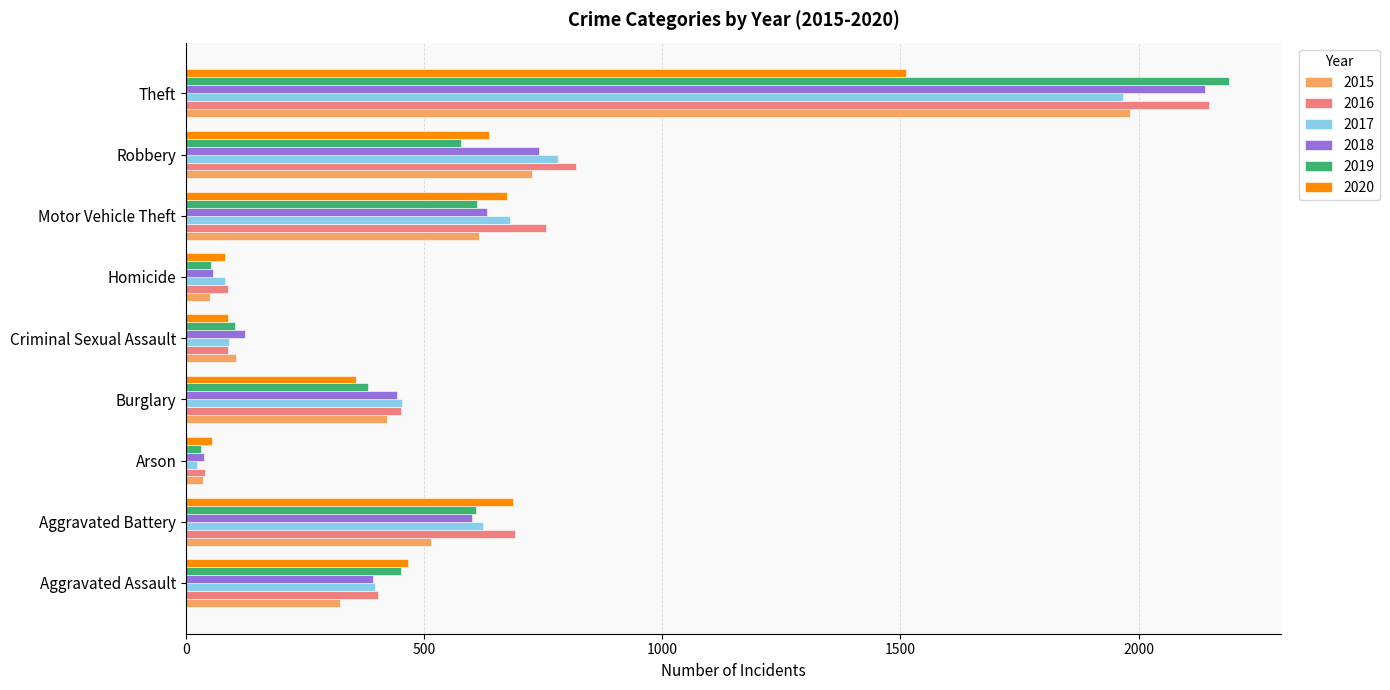

At which category is the sum across all series the highest?

Theft